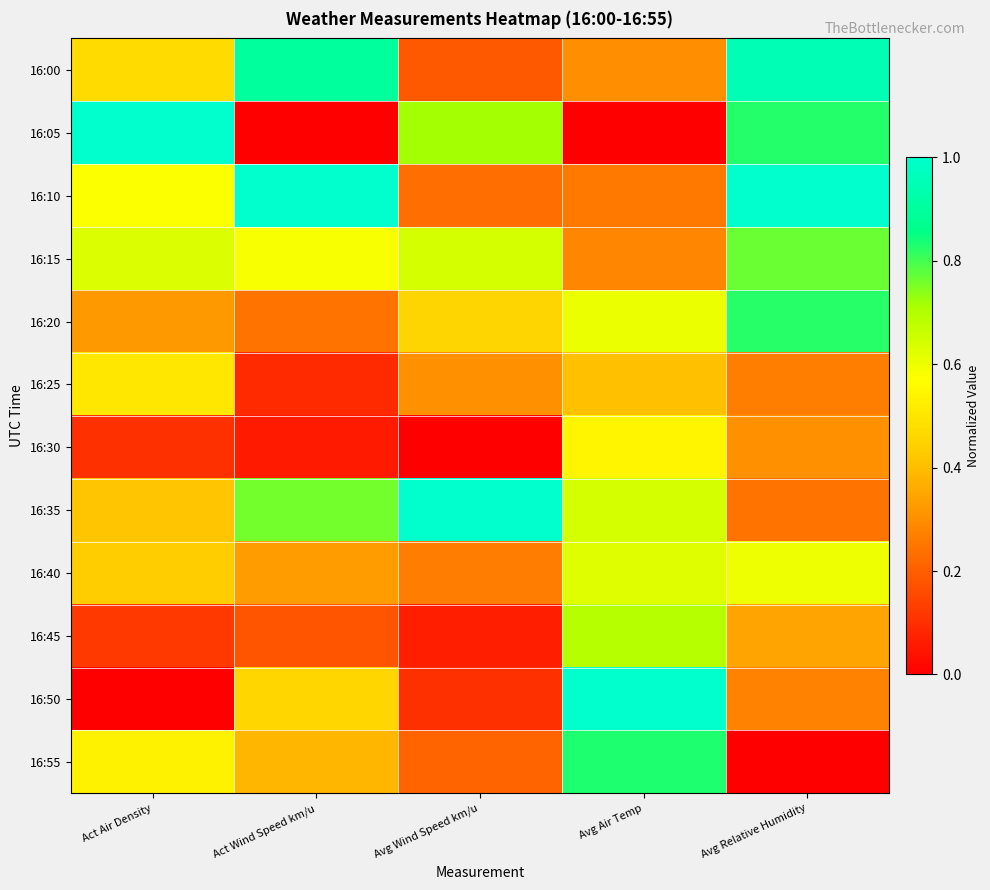

How many distinct data groups are displayed?

12